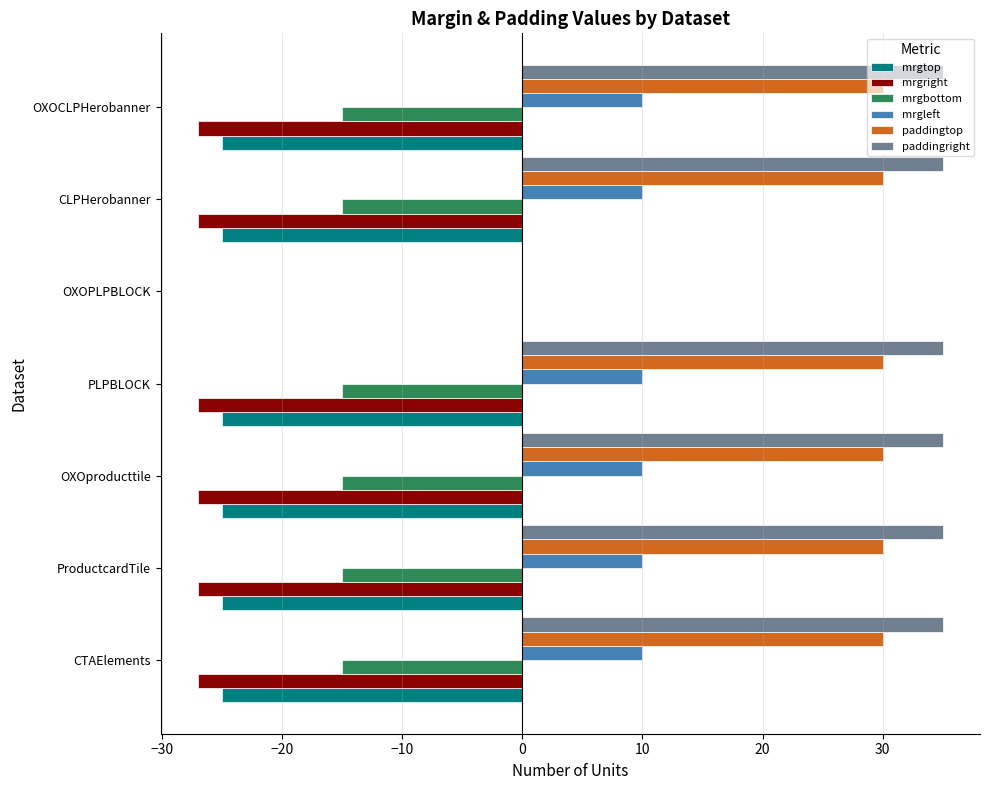

The value of mrgbottom at CTAElements is -6. True or false?

False